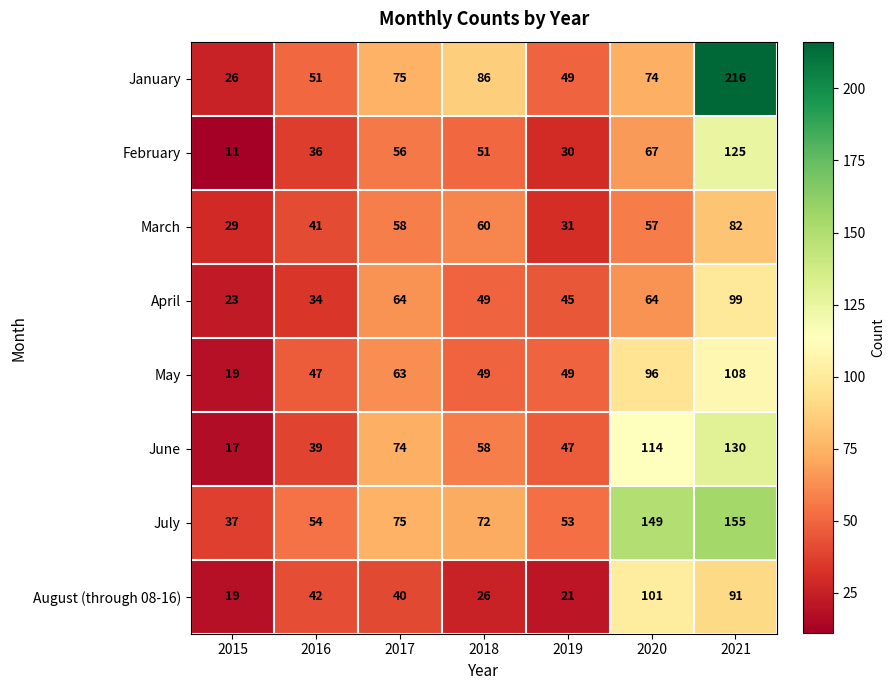

Rank the categories by July value from lowest to highest.

2015, 2019, 2016, 2018, 2017, 2020, 2021